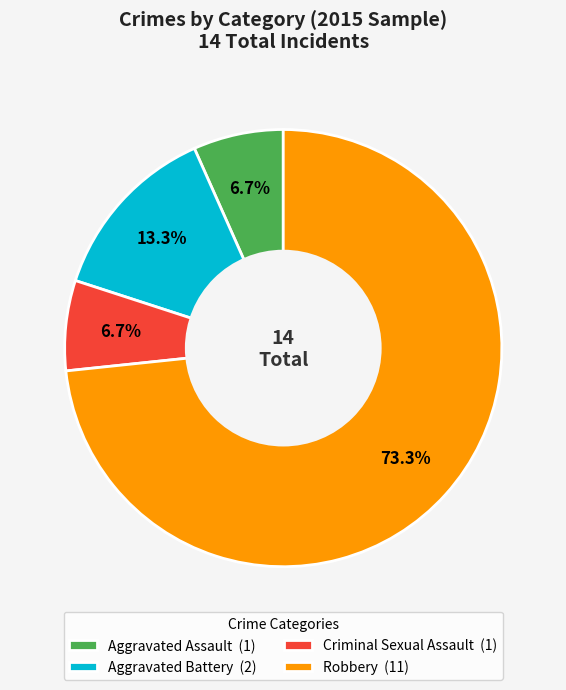

What is the majority slice?

Robbery